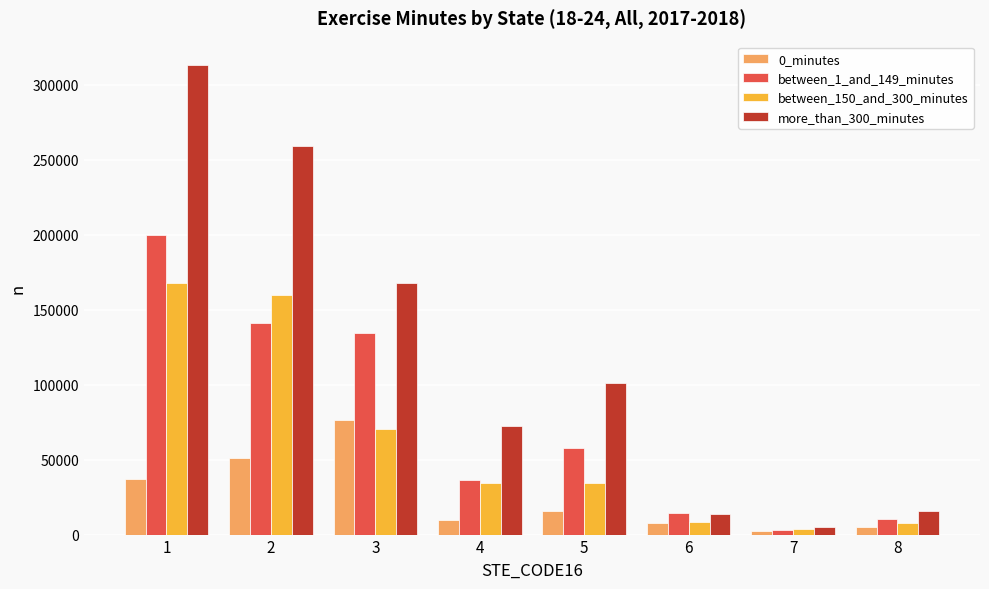

Is the value of between_1_and_149_minutes at 8 greater than the value of more_than_300_minutes at 1?

No